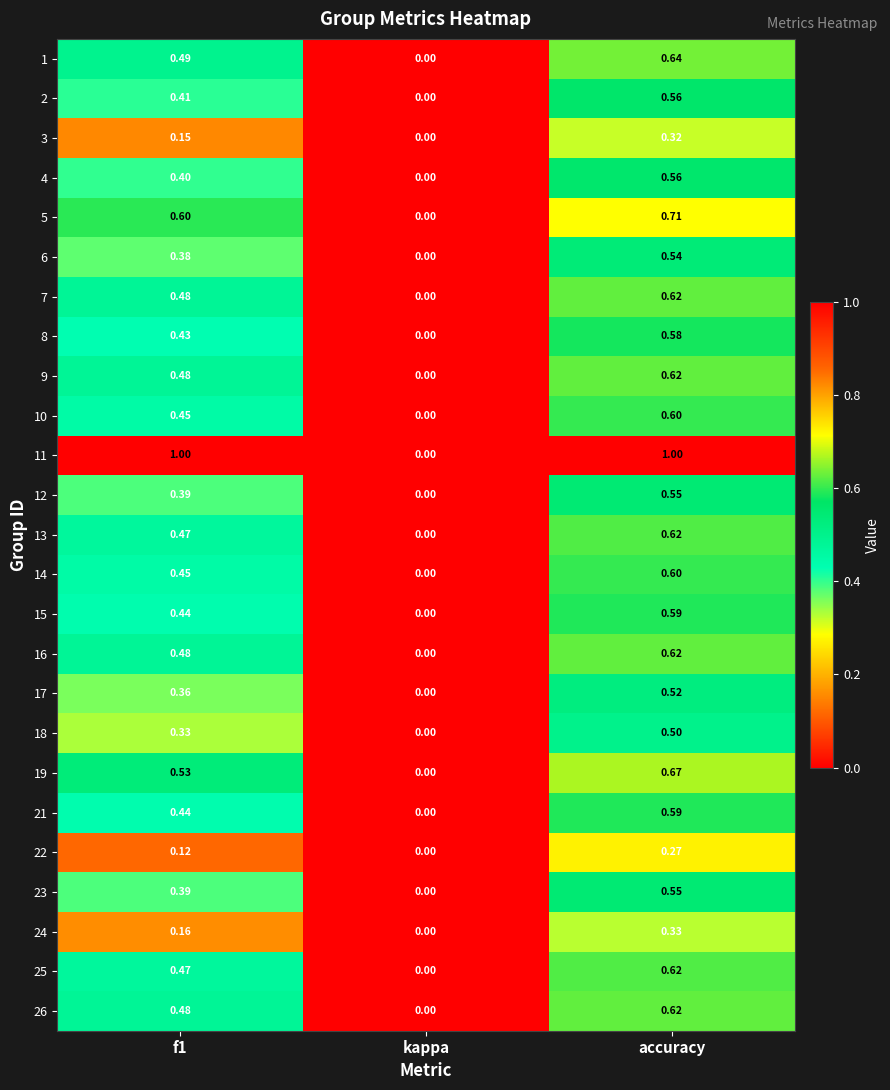

Is the value of 3 at accuracy greater than the value of 7 at kappa?

Yes